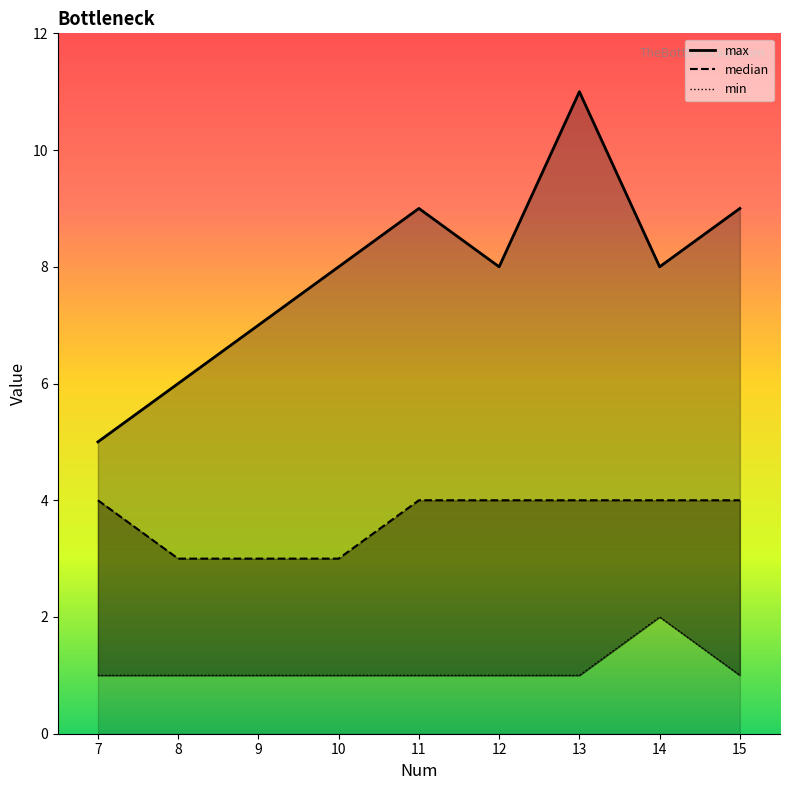

True or false: median_line has a value of 3 at 8.

True